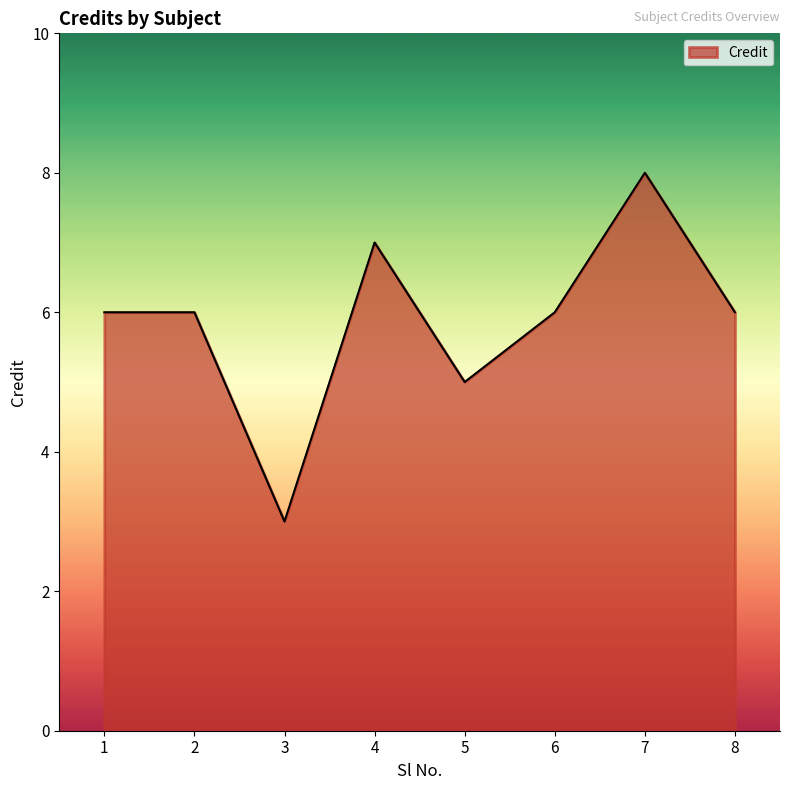

True or false: the data shows 6 at 2.

True